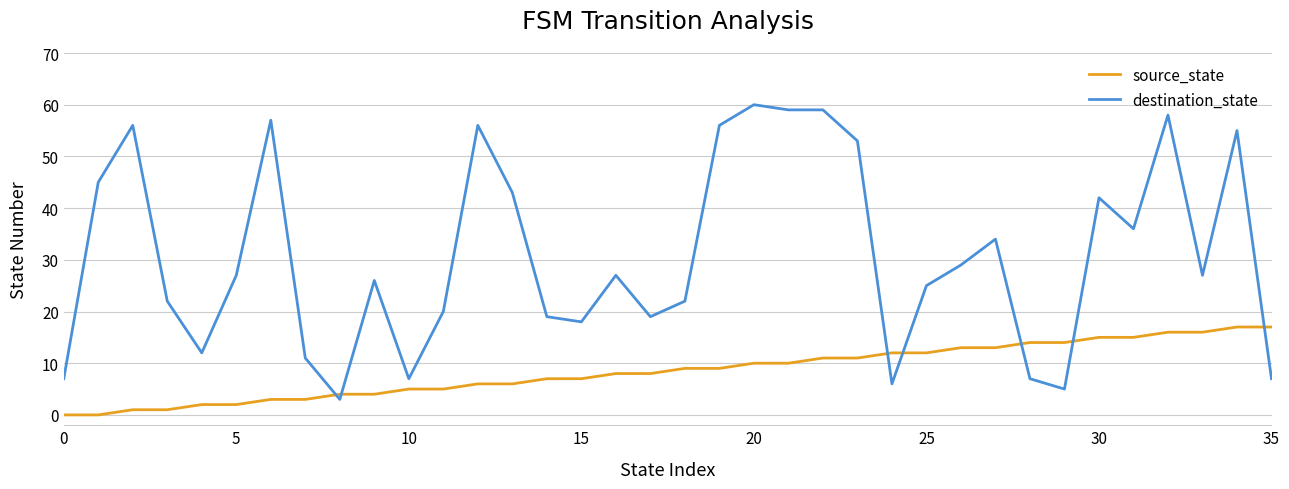

Which series ends up on top after the final intersection of destination_state and source_state?

source_state